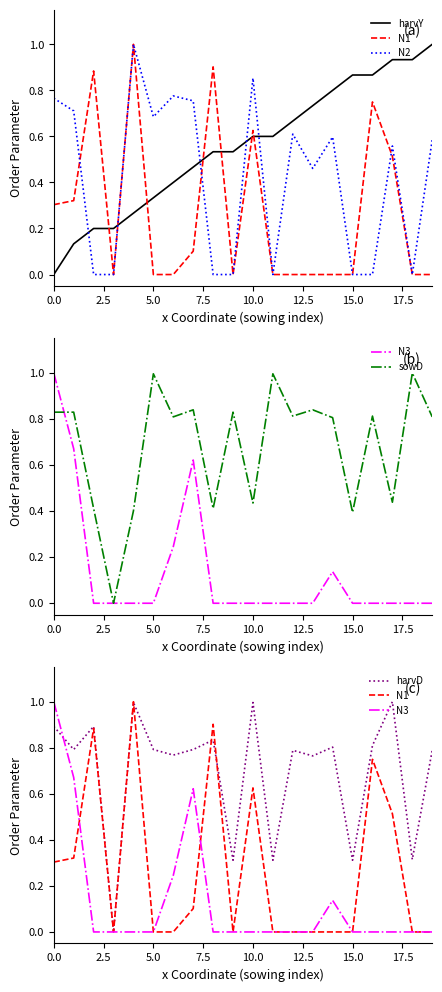

What is the value of the N1 point at the 3rd from the left?

0.9